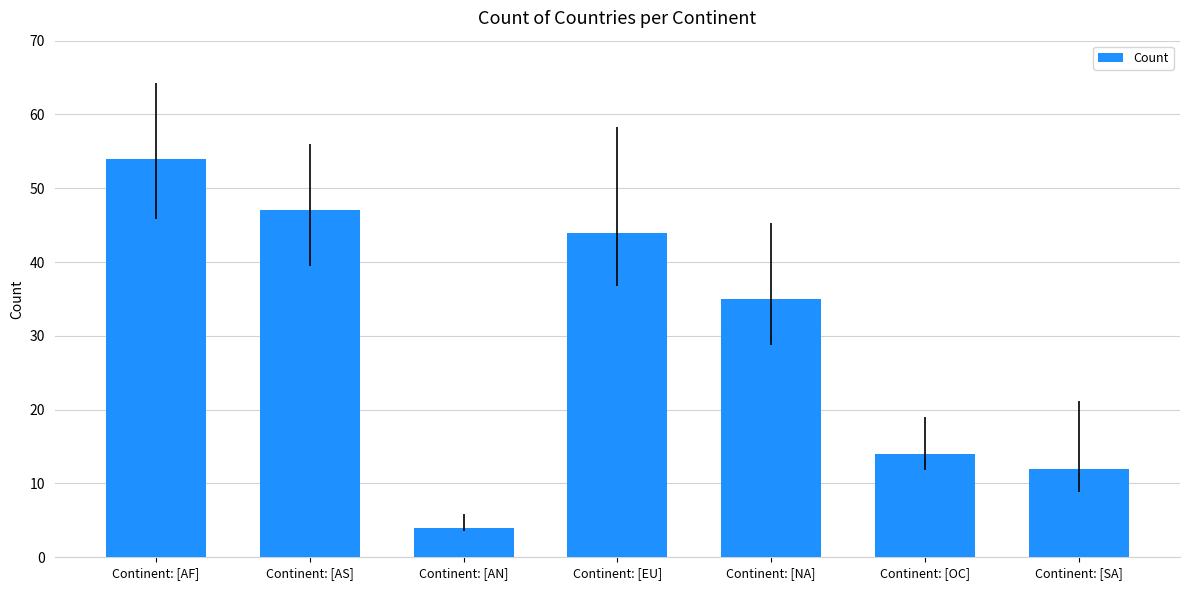

What is the value of the 6th bar from the left?

14